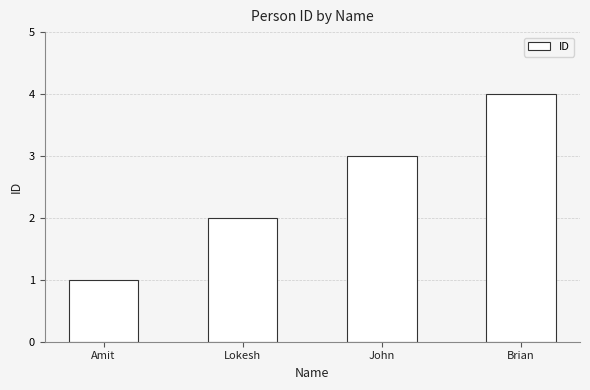

What is the change in value from Lokesh to Brian?

+2